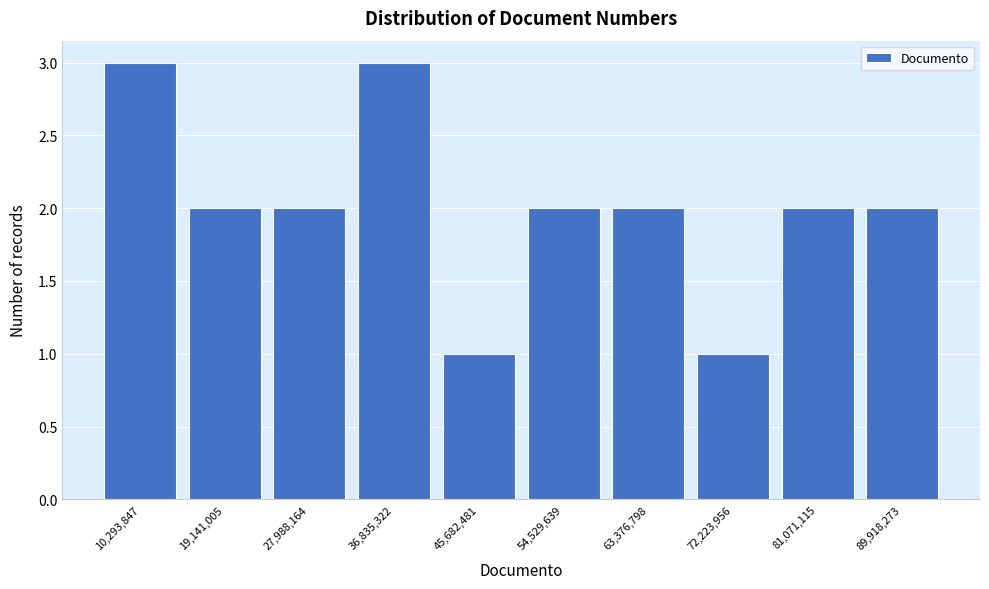

Reading right to left, transcribe all the data shown in this chart.

2	2	1	2	2	1	3	2	2	3